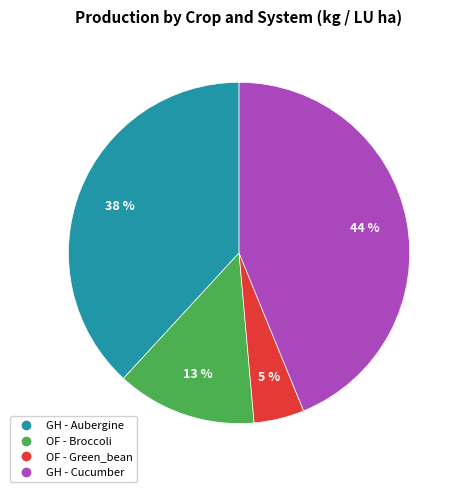

Between OF - Broccoli and OF - Green_bean, which is larger?

OF - Broccoli